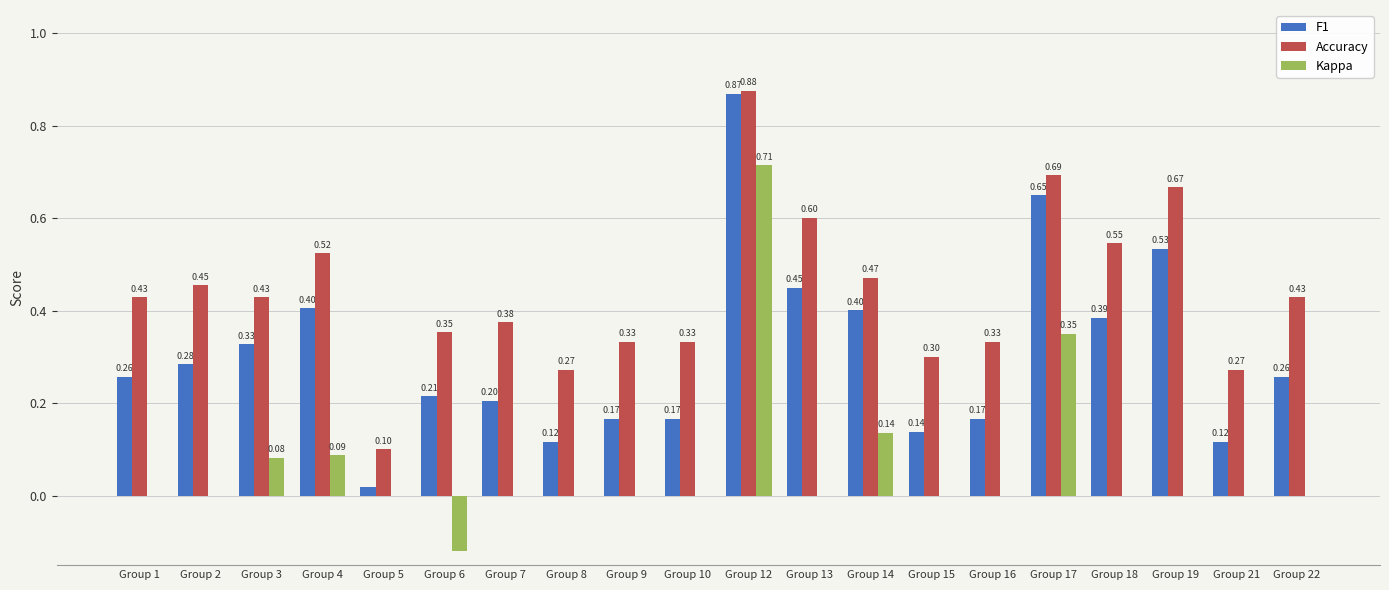

How many groups of bars are there?

20